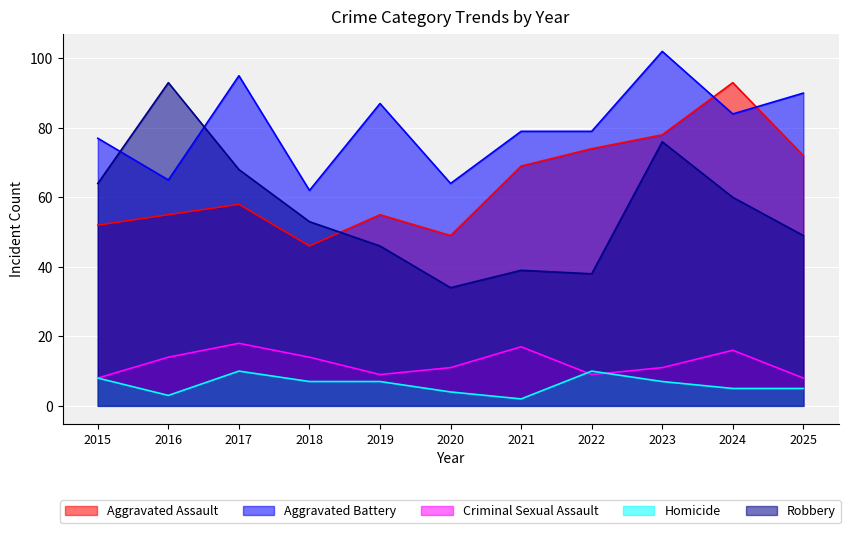

What is the total value across all series at 2025?

224